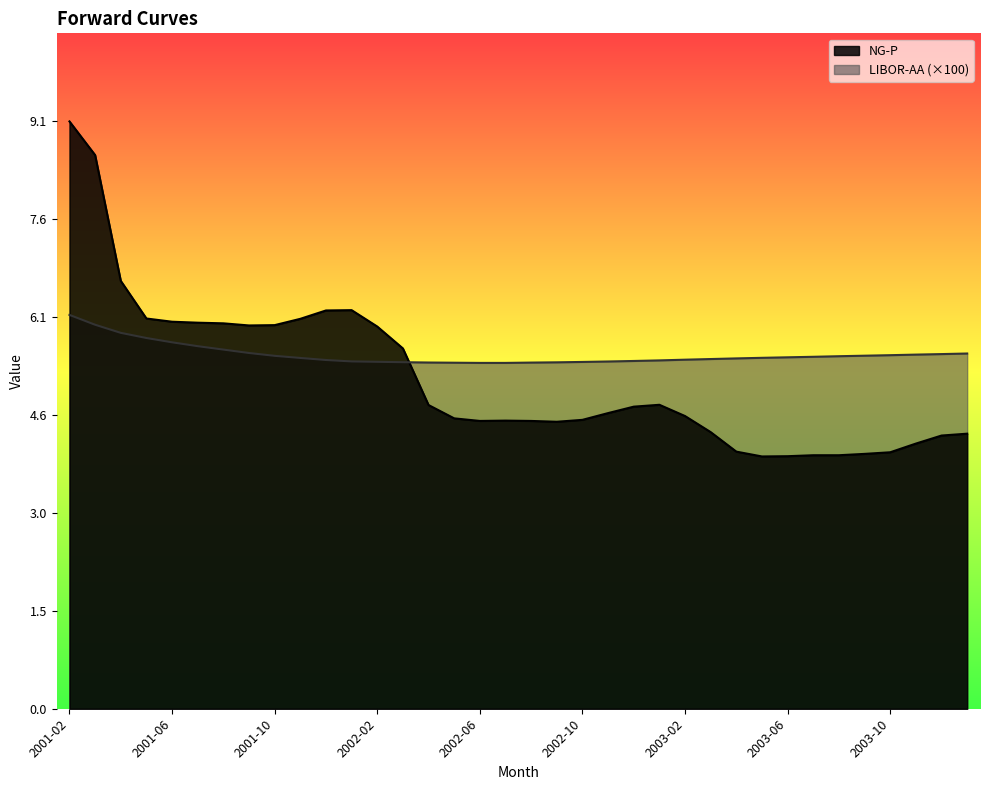

Which category has the lowest value in the NG-P series?

2003-05